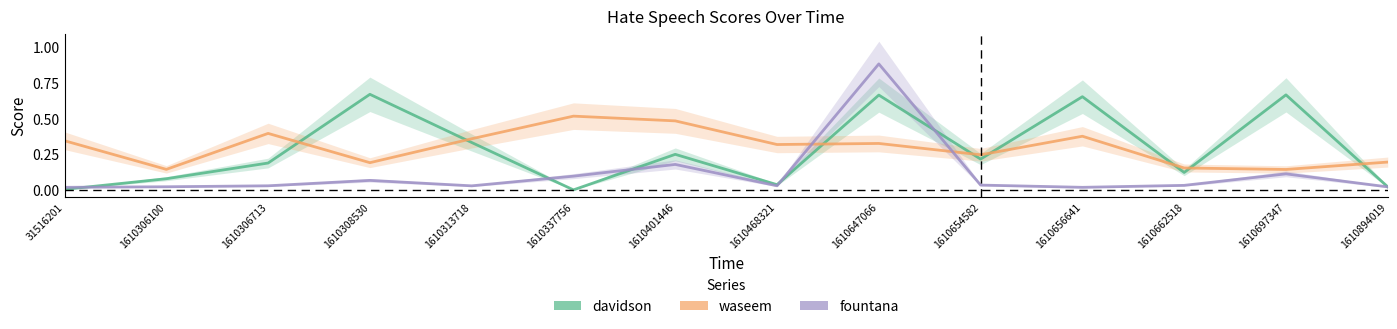

Between 1610313718 and 1610654582, which series saw the biggest shift?

davidson